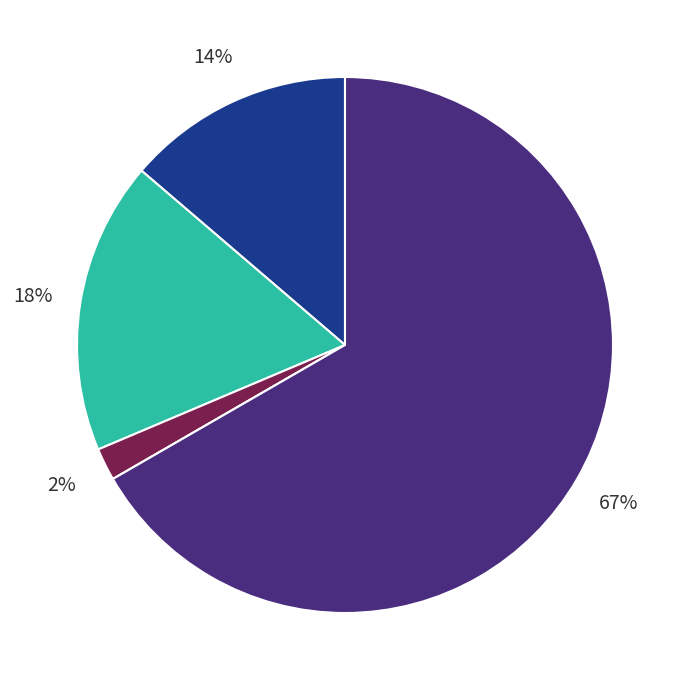

Is there any slice that represents more than half of the pie?

Yes